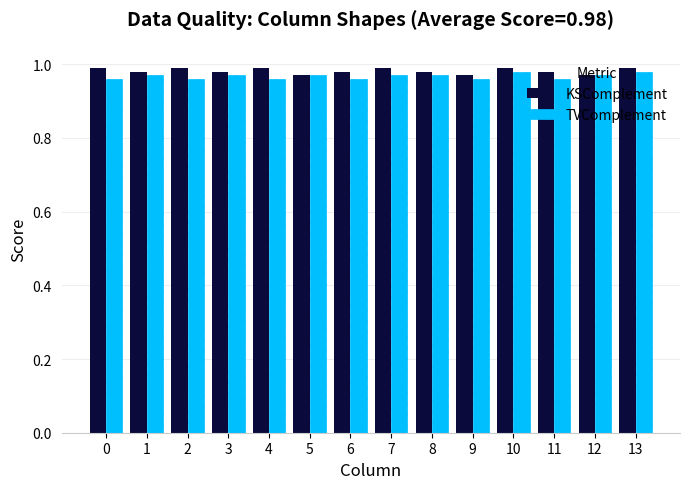

Rank the series by their average value, from lowest to highest.

TVComplement, KSComplement